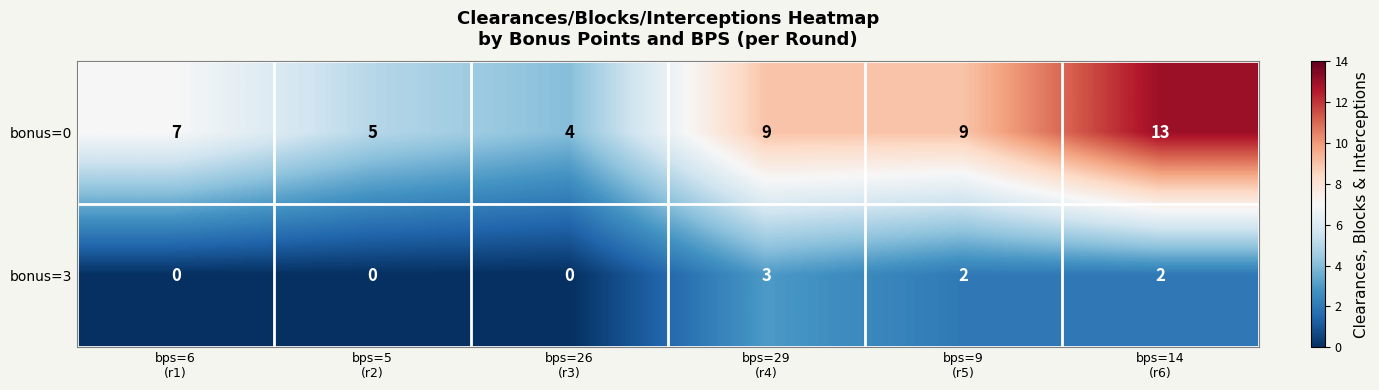

Reading left to right, list all the values displayed in this chart.

bonus=0: 7	5	4	9	9	13
bonus=3: 0	0	0	3	2	2